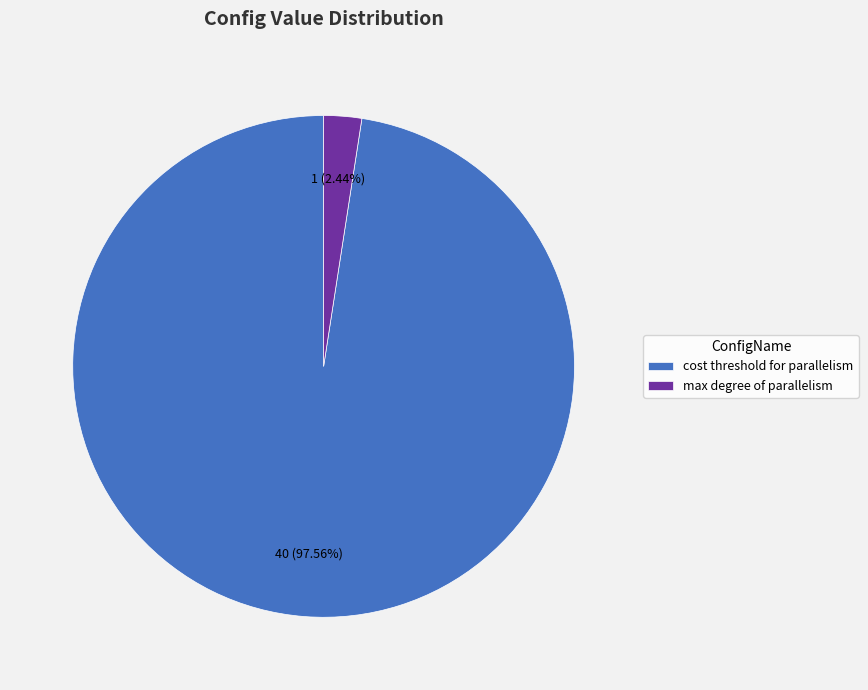

Which has a higher value, cost threshold for parallelism or max degree of parallelism?

cost threshold for parallelism